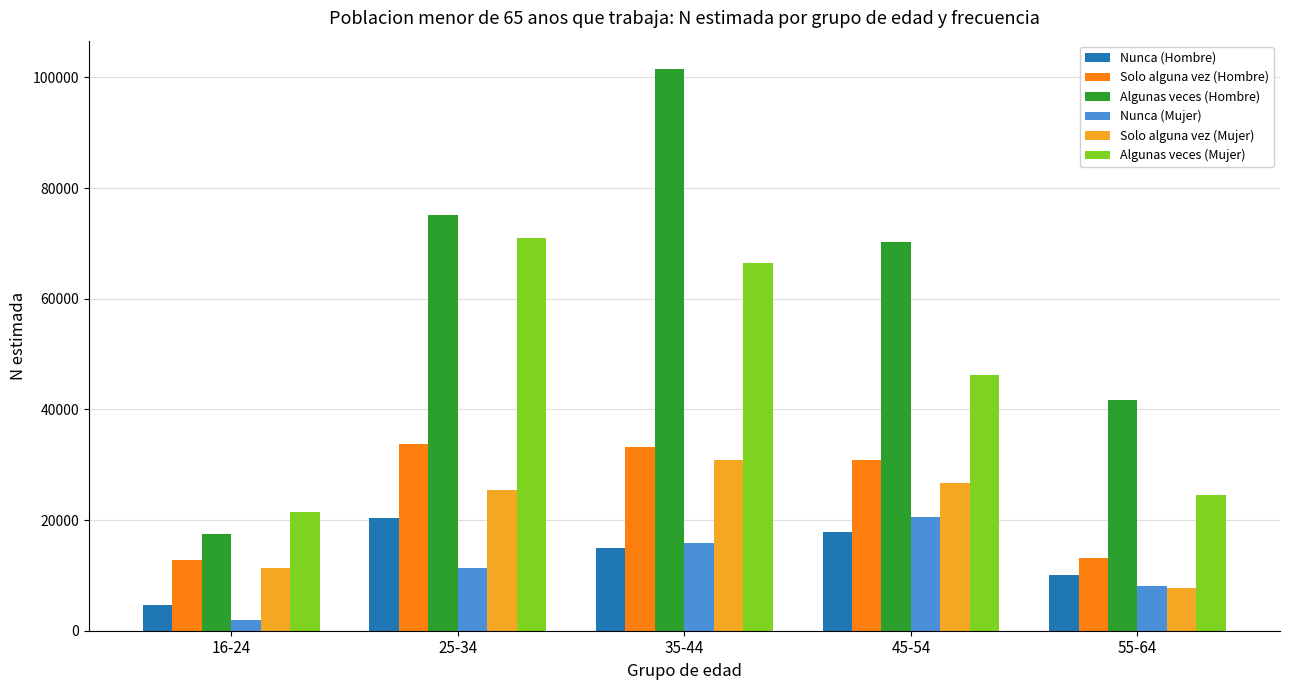

Which series has the largest range (max minus min)?

Algunas veces (Hombre)